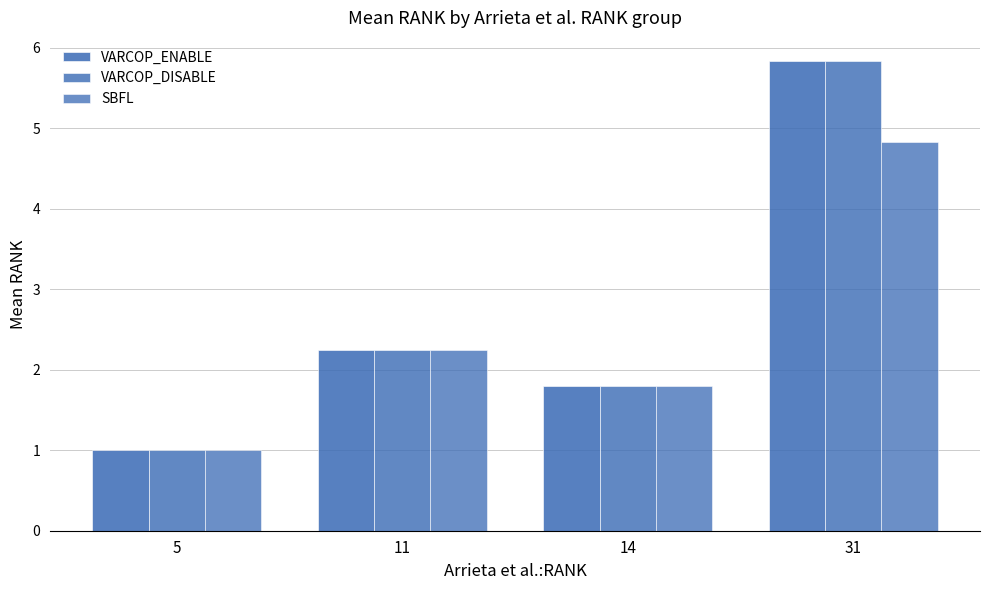

How many bars are there in total?

12